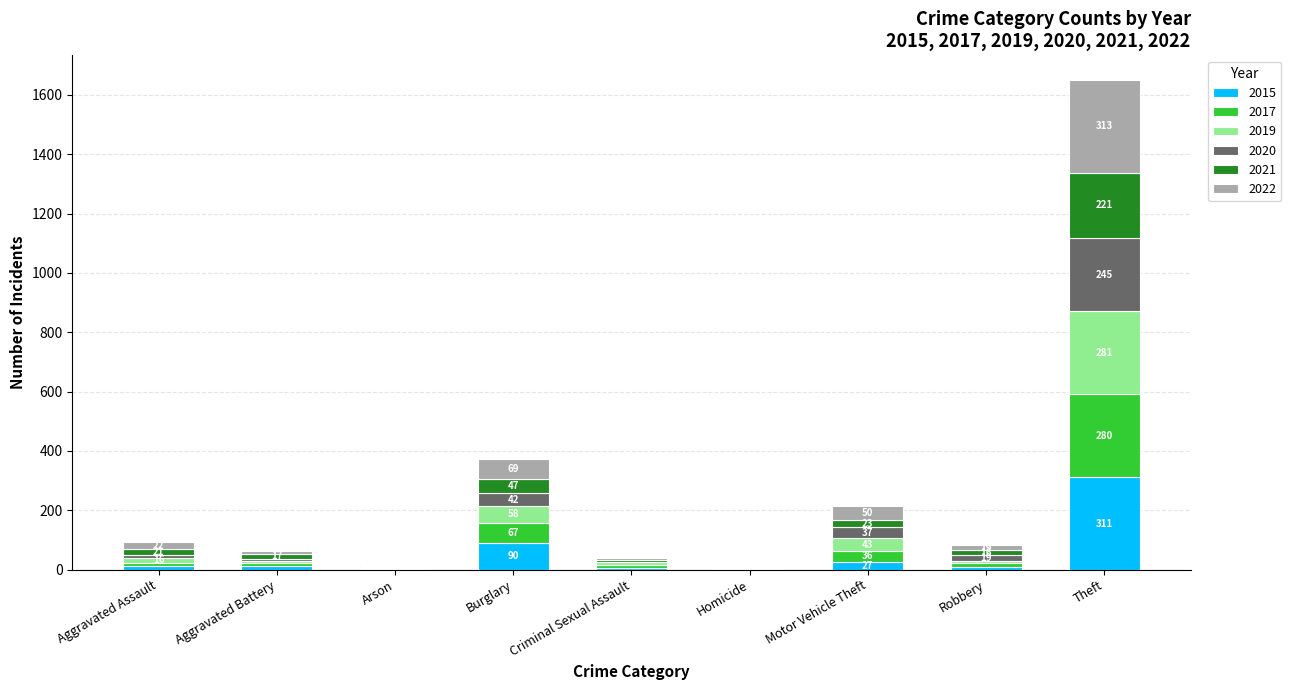

At which category is the sum across all series the highest?

Theft